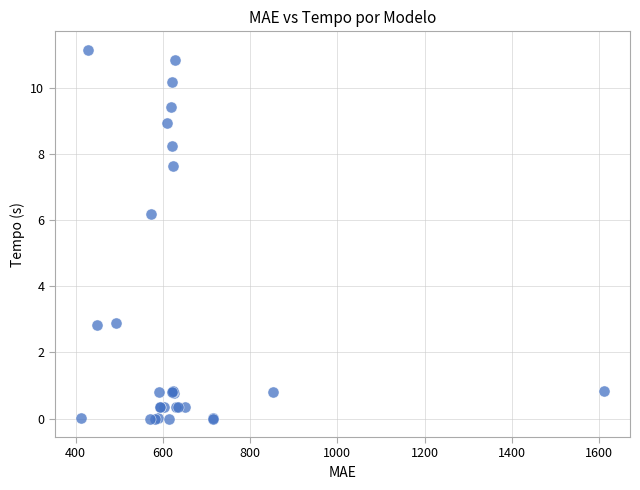

What Y value in the scatter plot is closest to 5?

6.2